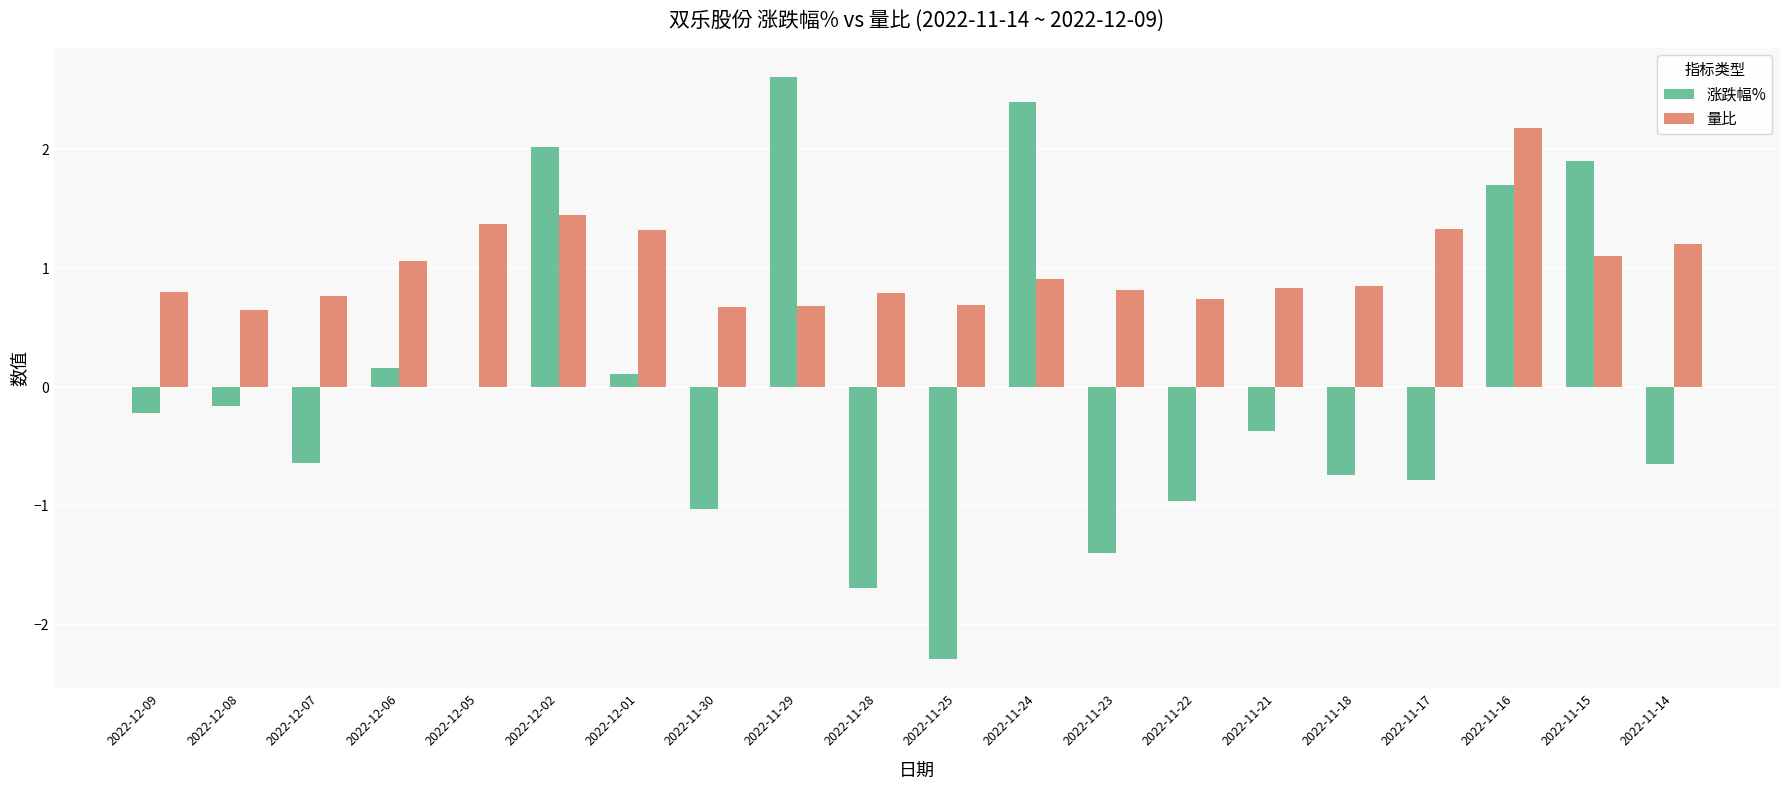

What is the maximum value for 涨跌幅%?

2.6